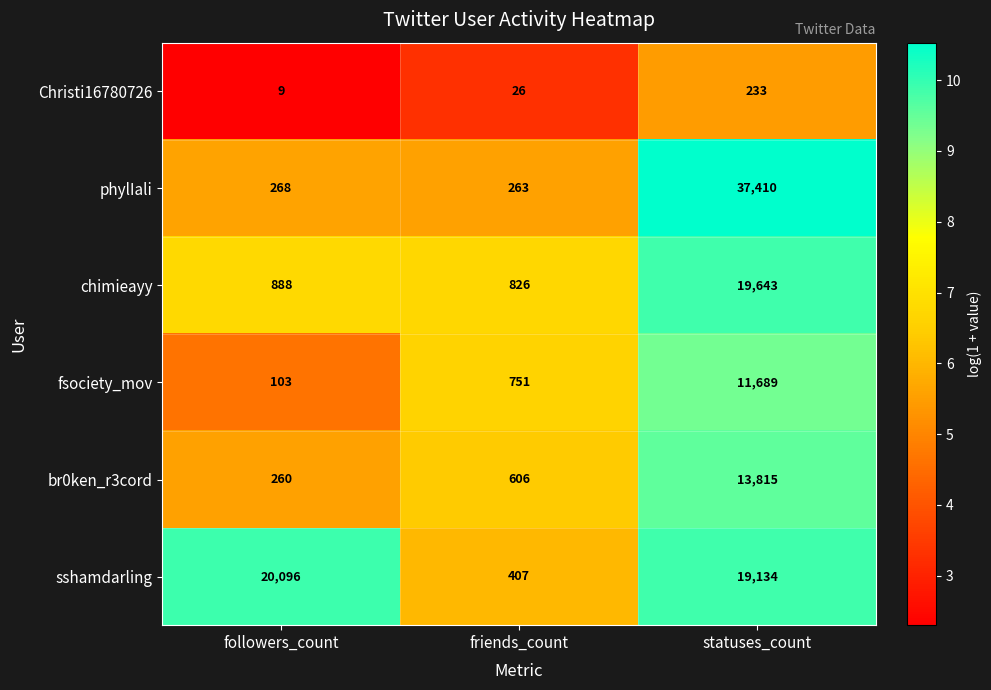

The Christi16780726 series shows 38 at friends_count. True or false?

False